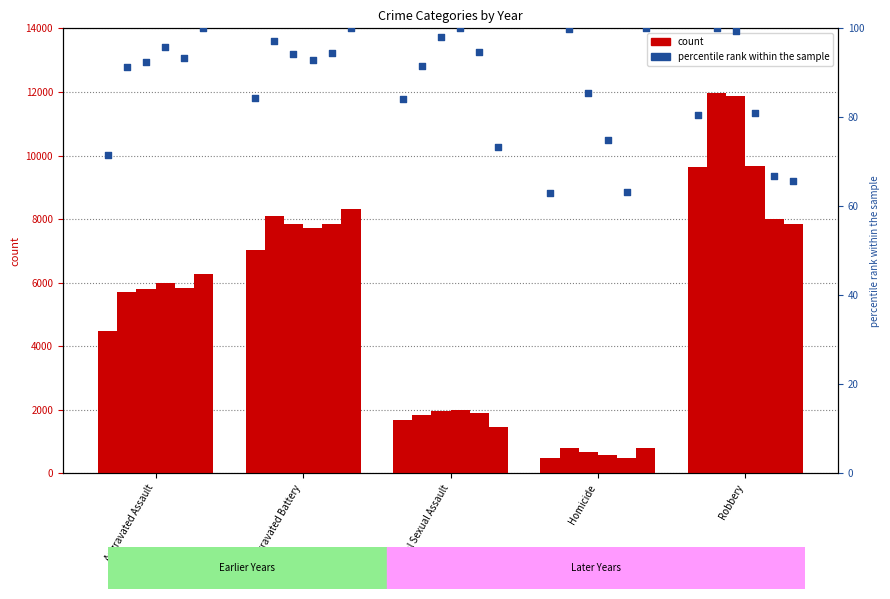

At how many categories does at least one series exceed 7931?

2